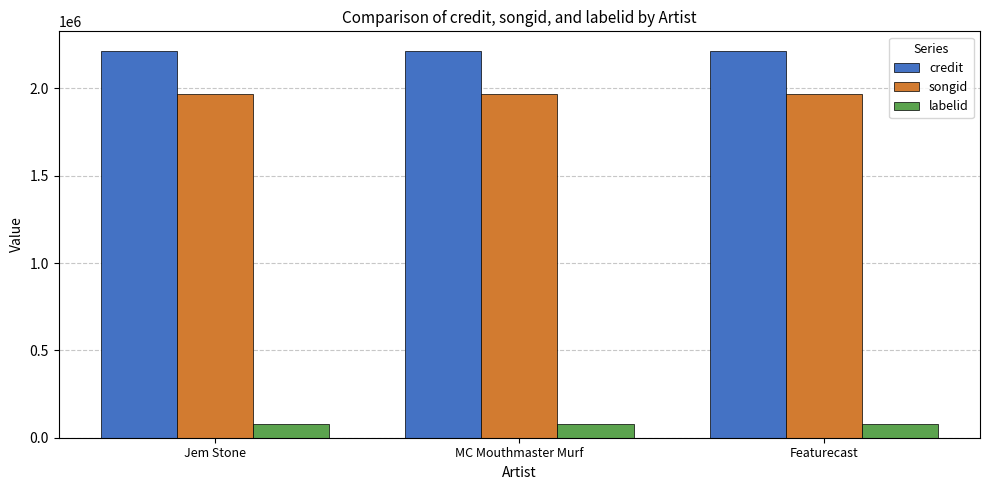

What is the difference between the highest and lowest values at MC Mouthmaster Murf?

2139279